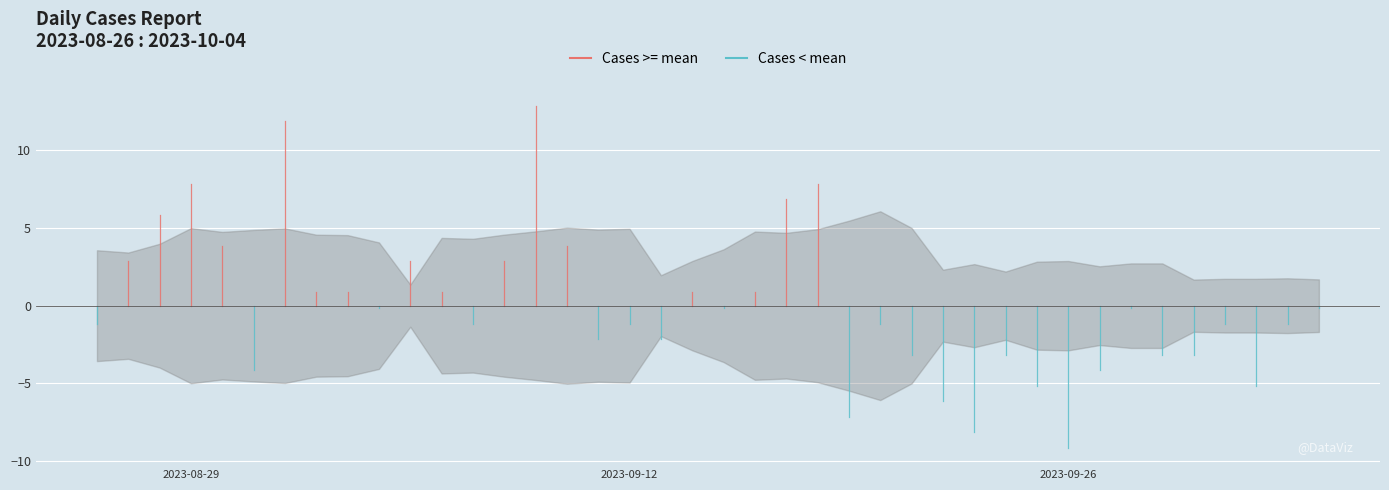

List the labels in order of value, largest first.

2023-09-09, 2023-09-01, 2023-09-18, 2023-08-29, 2023-09-17, 2023-08-28, 2023-09-10, 2023-08-30, 2023-09-08, 2023-09-05, 2023-08-27, 2023-09-16, 2023-09-14, 2023-09-06, 2023-09-03, 2023-09-02, 2023-10-04, 2023-09-28, 2023-09-15, 2023-09-04, 2023-10-03, 2023-10-01, 2023-09-20, 2023-09-12, 2023-09-07, 2023-08-26, 2023-09-13, 2023-09-11, 2023-09-30, 2023-09-29, 2023-09-24, 2023-09-21, 2023-09-27, 2023-08-31, 2023-10-02, 2023-09-25, 2023-09-22, 2023-09-19, 2023-09-23, 2023-09-26